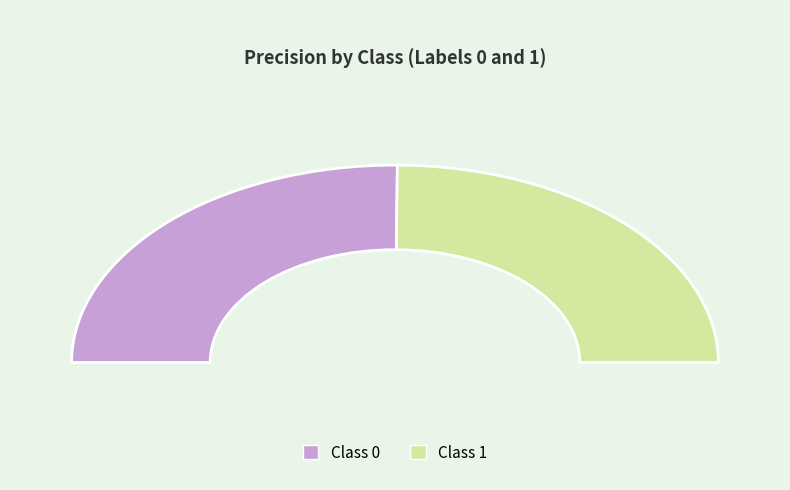

Count the number of slices in the pie.

2